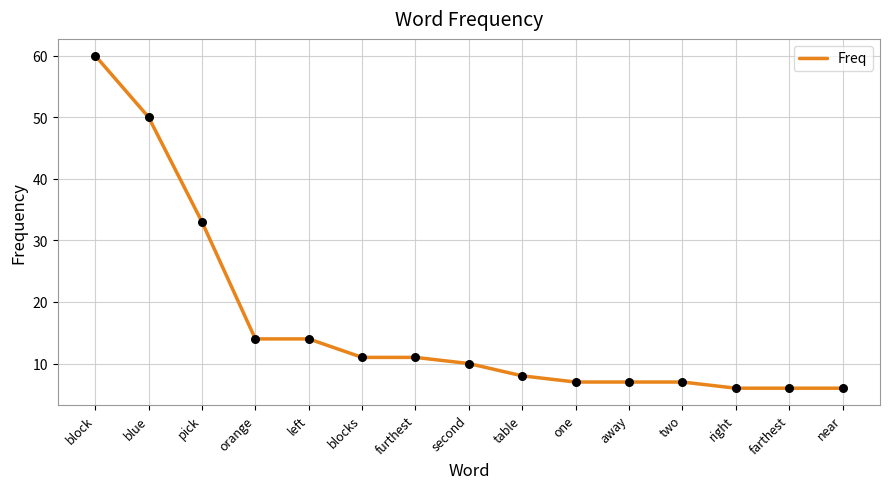

Between two and second, which is larger?

second